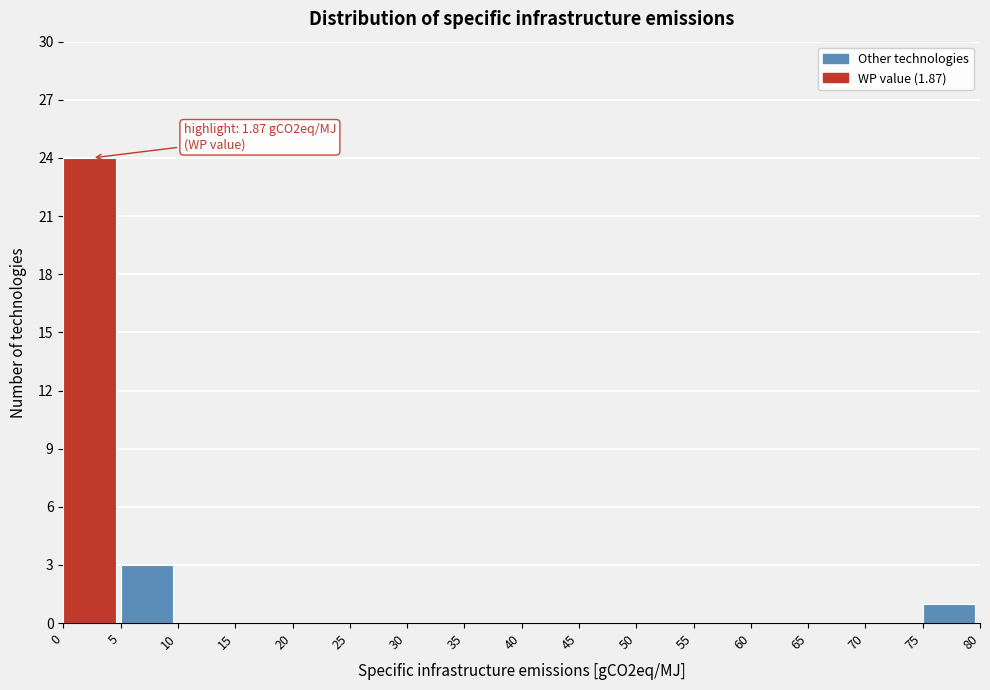

Which range on the x-axis has the tallest bar?

0 to 5